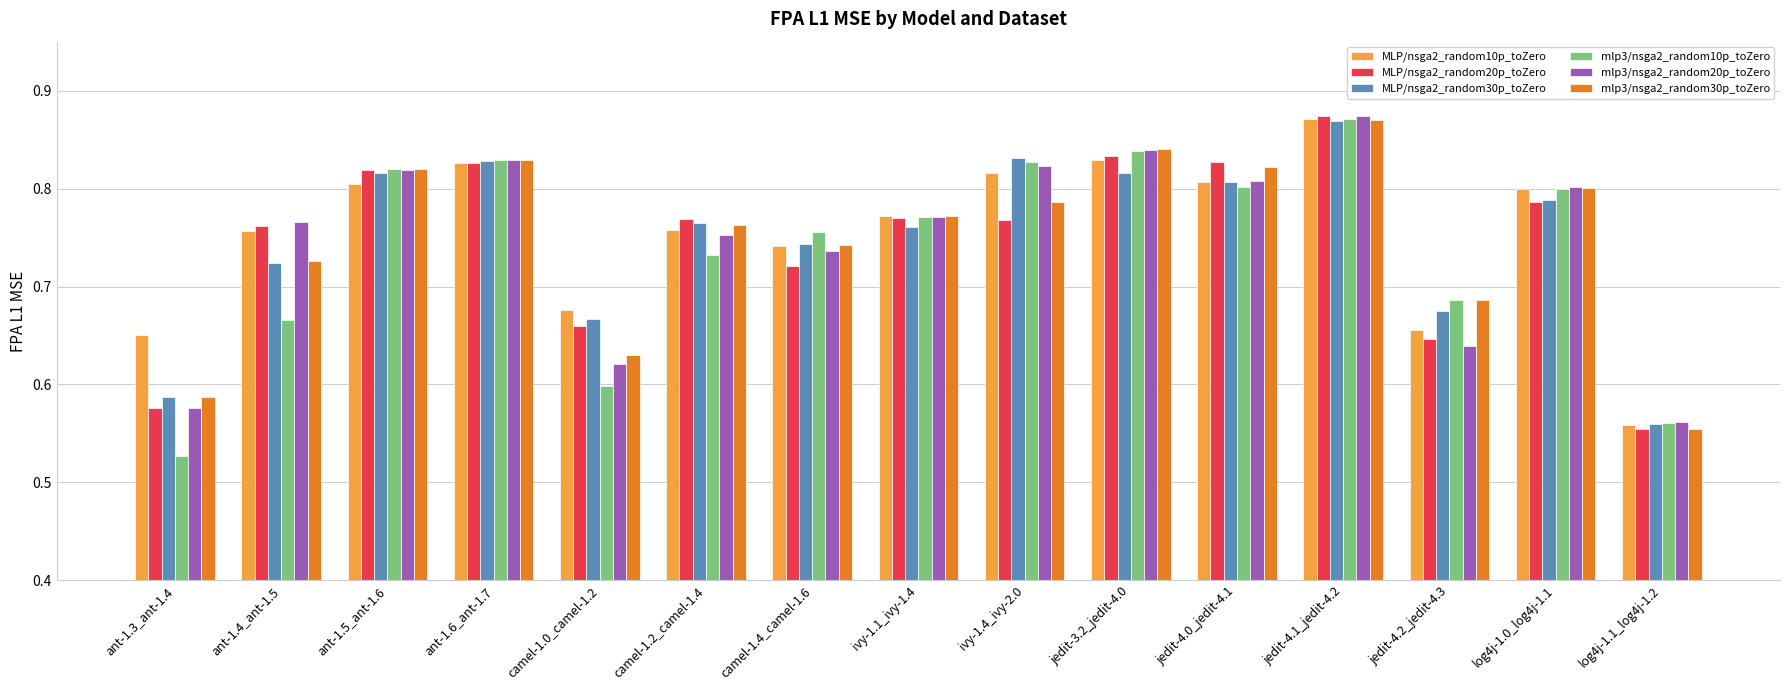

How many groups of bars are there?

15